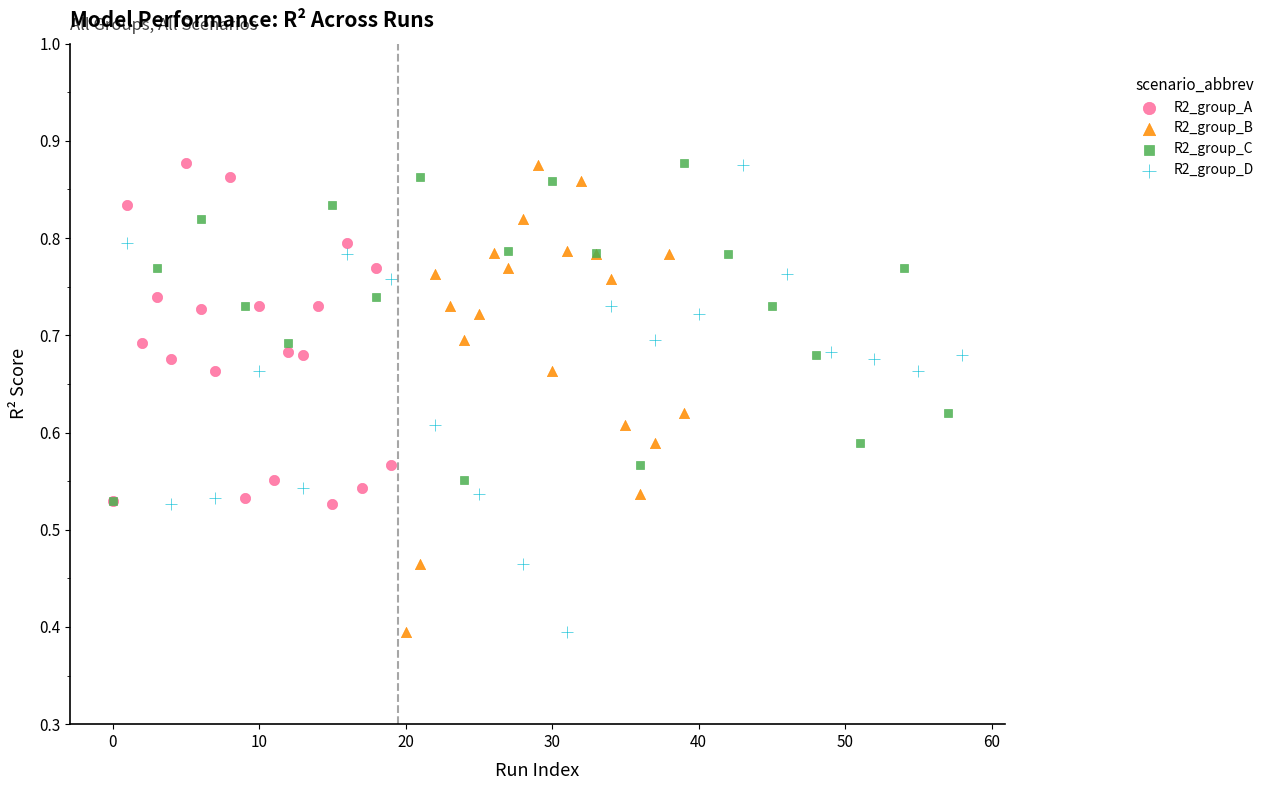

What are all the series names shown in the legend?

R2_group_A, R2_group_B, R2_group_C, R2_group_D